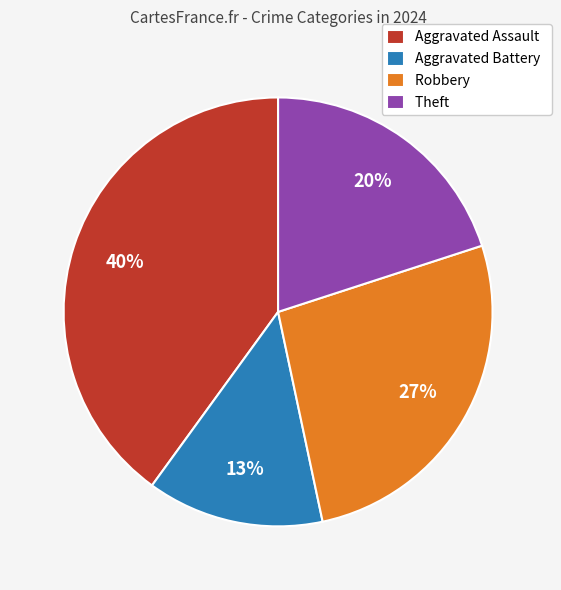

Does Theft represent more than half of the total?

No